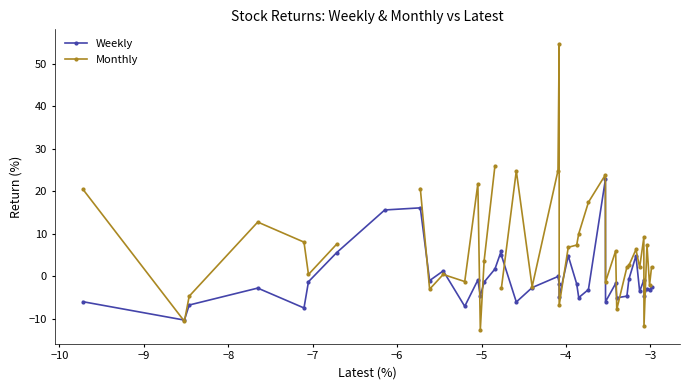

What is the lowest value of the Weekly series?

-10.3